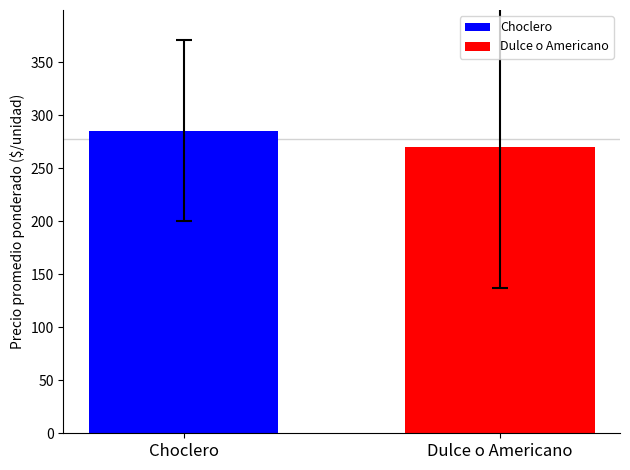

Rank the categories by value from lowest to highest.

Dulce o Americano, Choclero